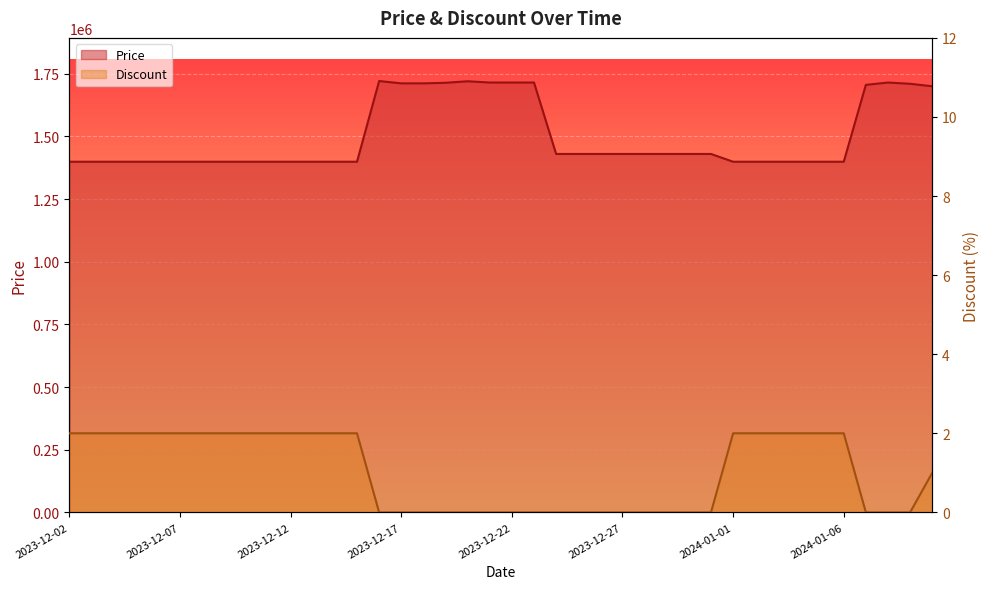

Is the value of Price at 2024-01-07 greater than the value of Discount at 2024-01-04?

Yes